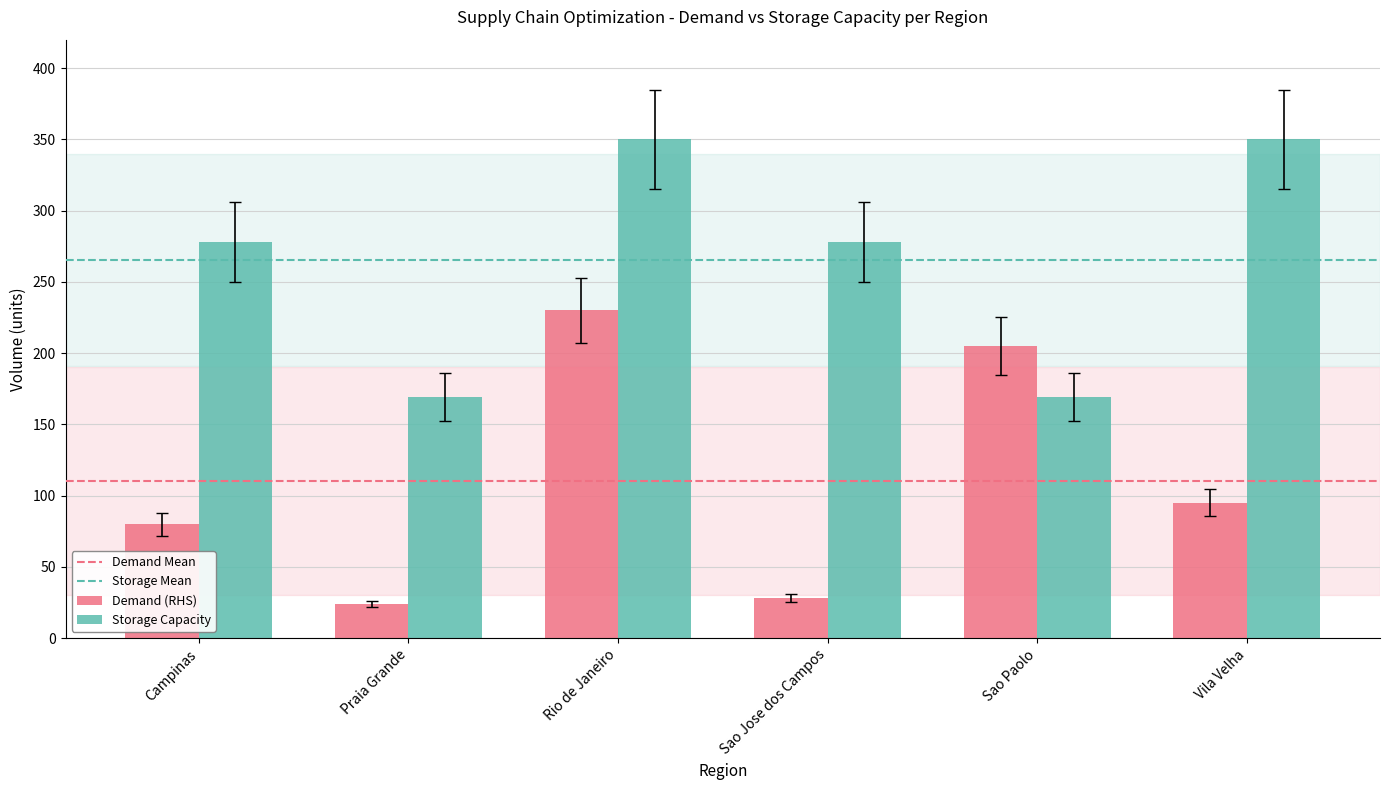

What is the sum of the Storage Capacity values at Rio de Janeiro and Praia Grande?

519